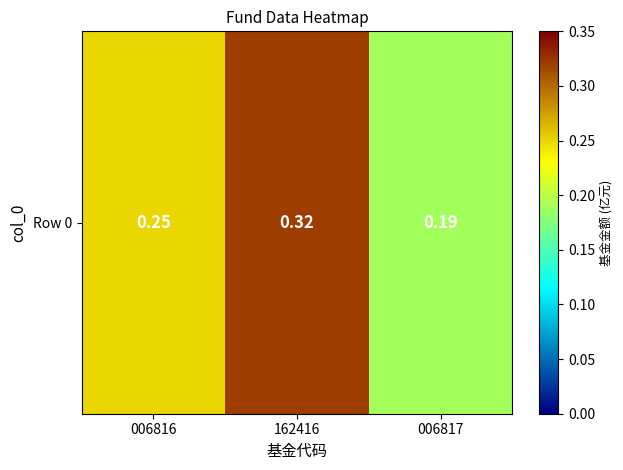

Reading left to right, what are all the values shown in this chart?

0.2	0.3	0.2